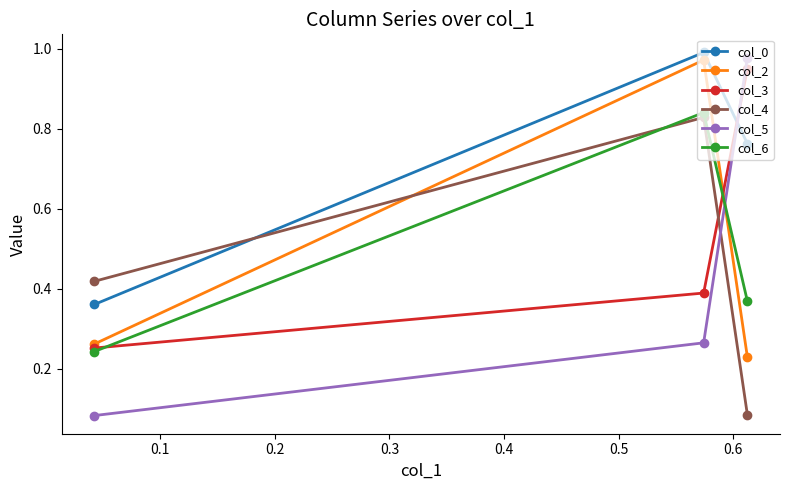

Which series has the widest spread of values?

col_5